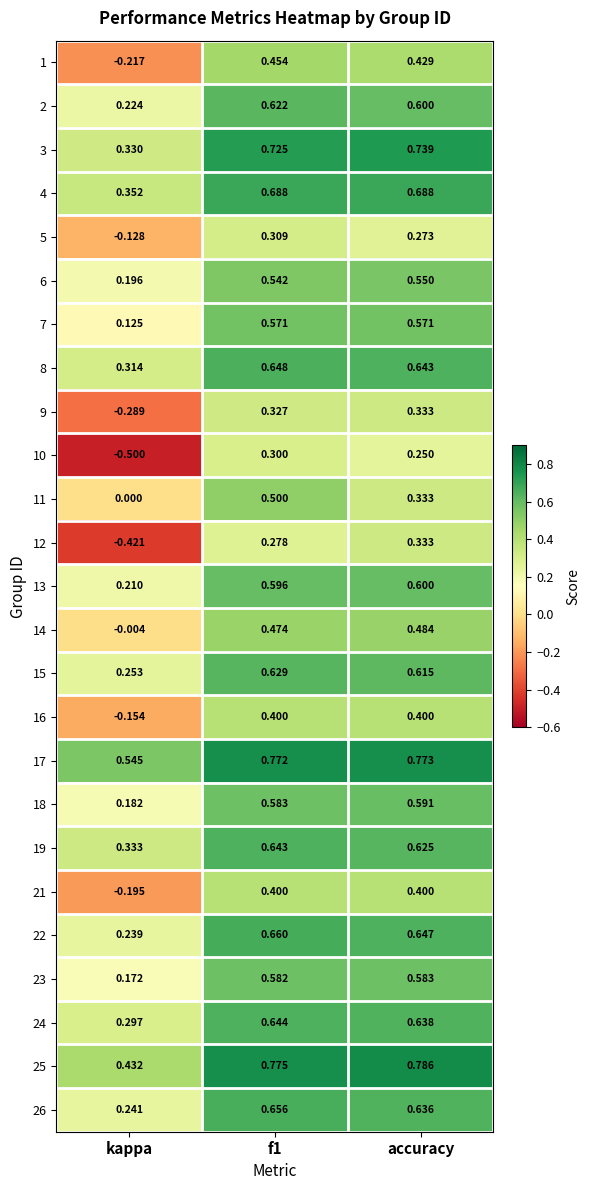

At which label is 14 closest to 0?

kappa